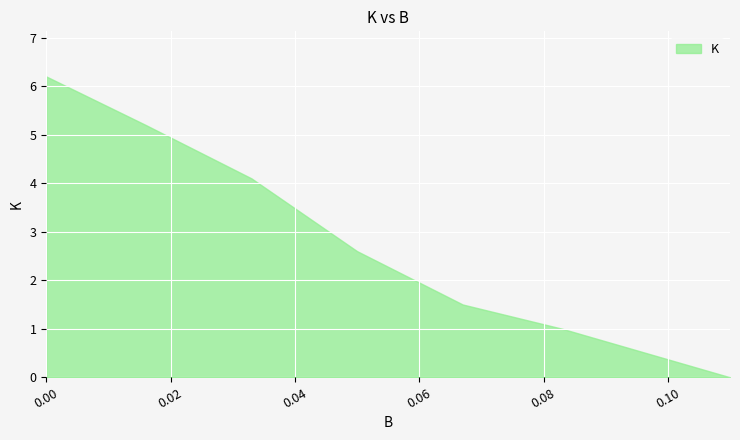

True or false: the data has more than 1 interior local peaks.

False